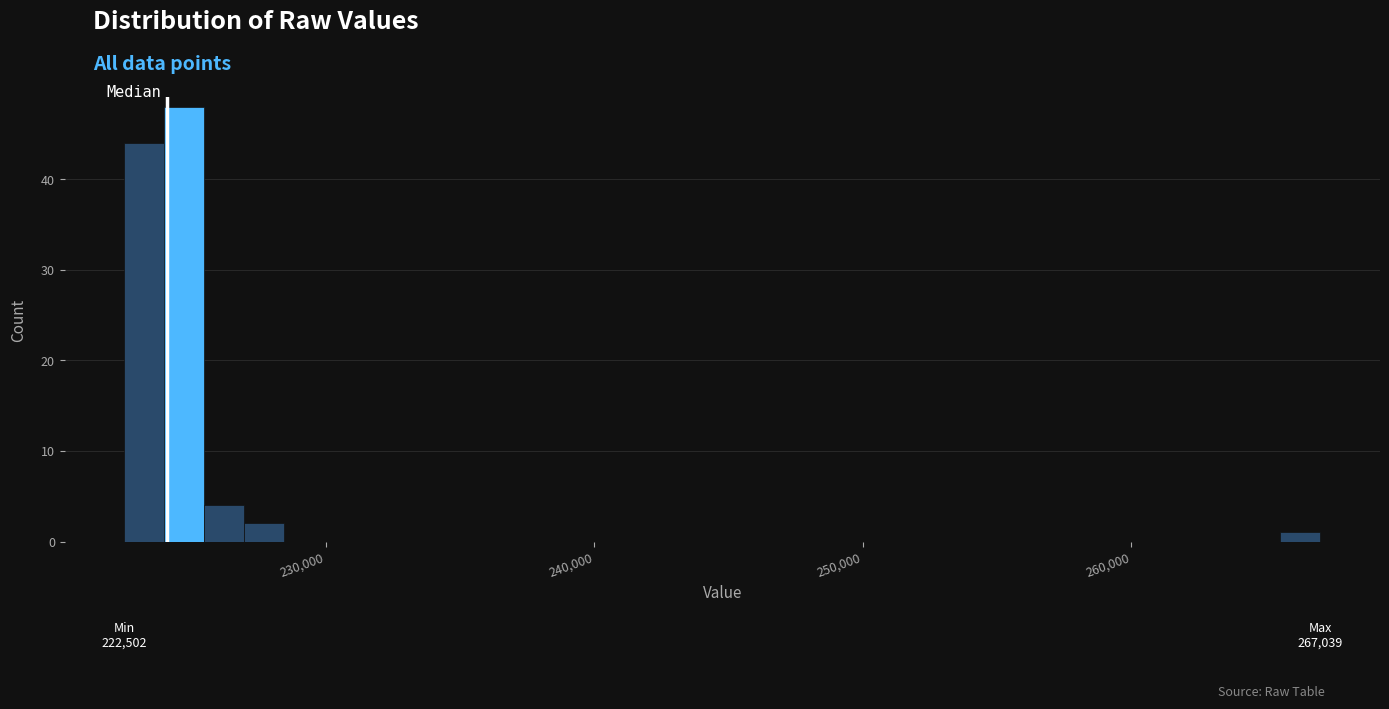

Around what value on the x-axis is the tallest bar? Give the approximate position of its centre, as read against the axis.

225000